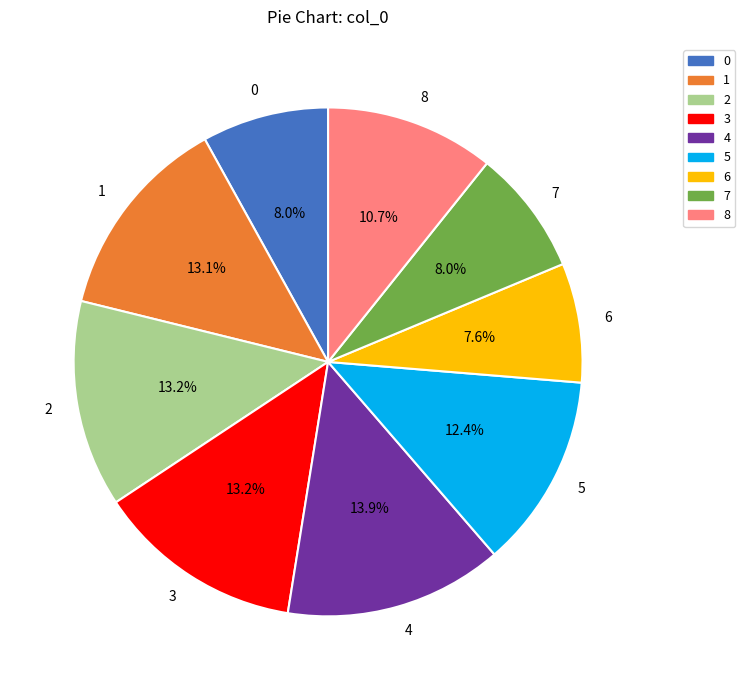

To the nearest percent, what is the combined percentage of 2 and 7?

21%